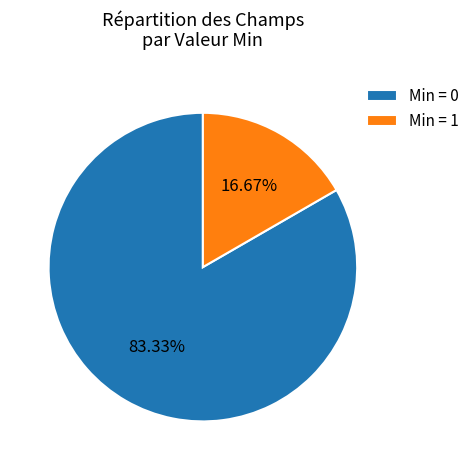

What is the smallest slice in the pie chart?

Min = 1